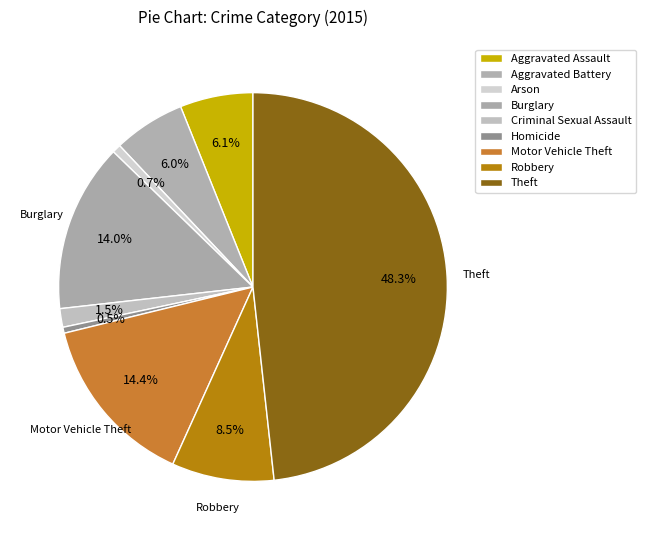

To the nearest percent, what percentage of the pie is Criminal Sexual Assault?

2%